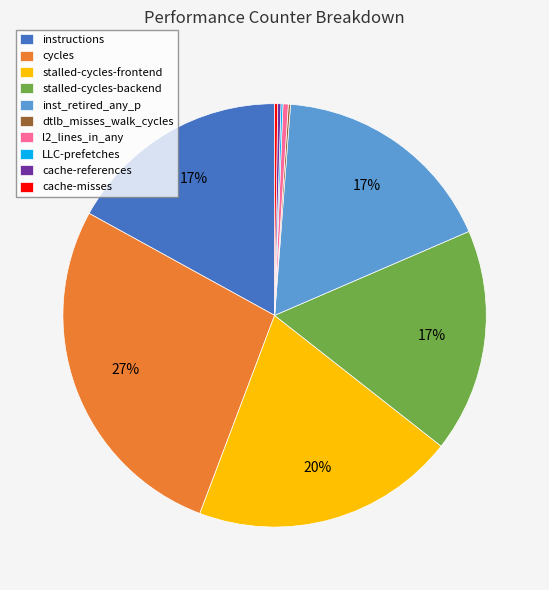

To the nearest percent, what portion does inst_retired_any_p represent?

17%